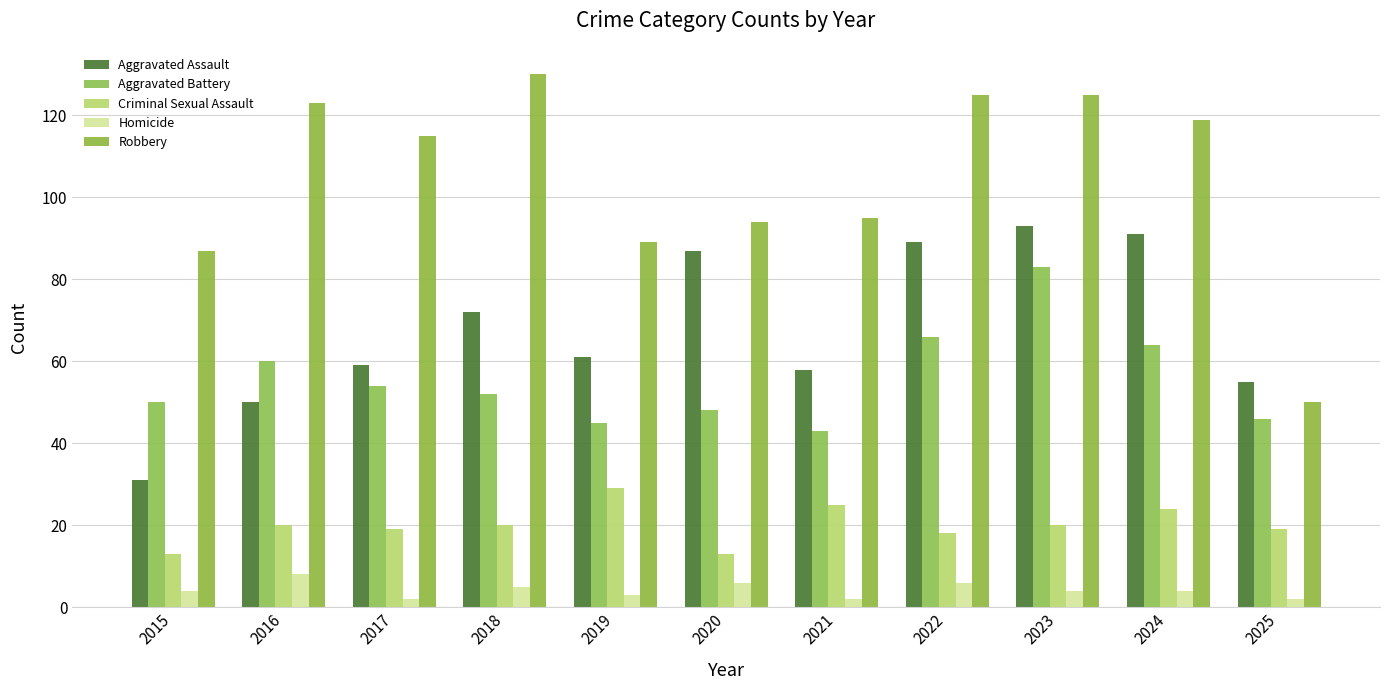

Is it true that Homicide equals 9 at 2018?

False